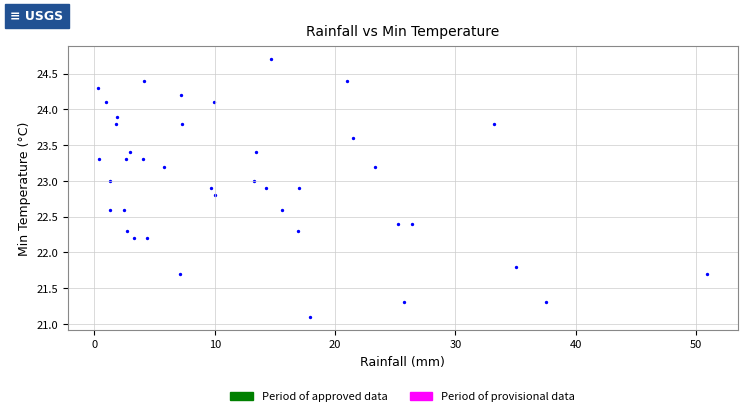

What is the range of X values (max minus min)?

50.6